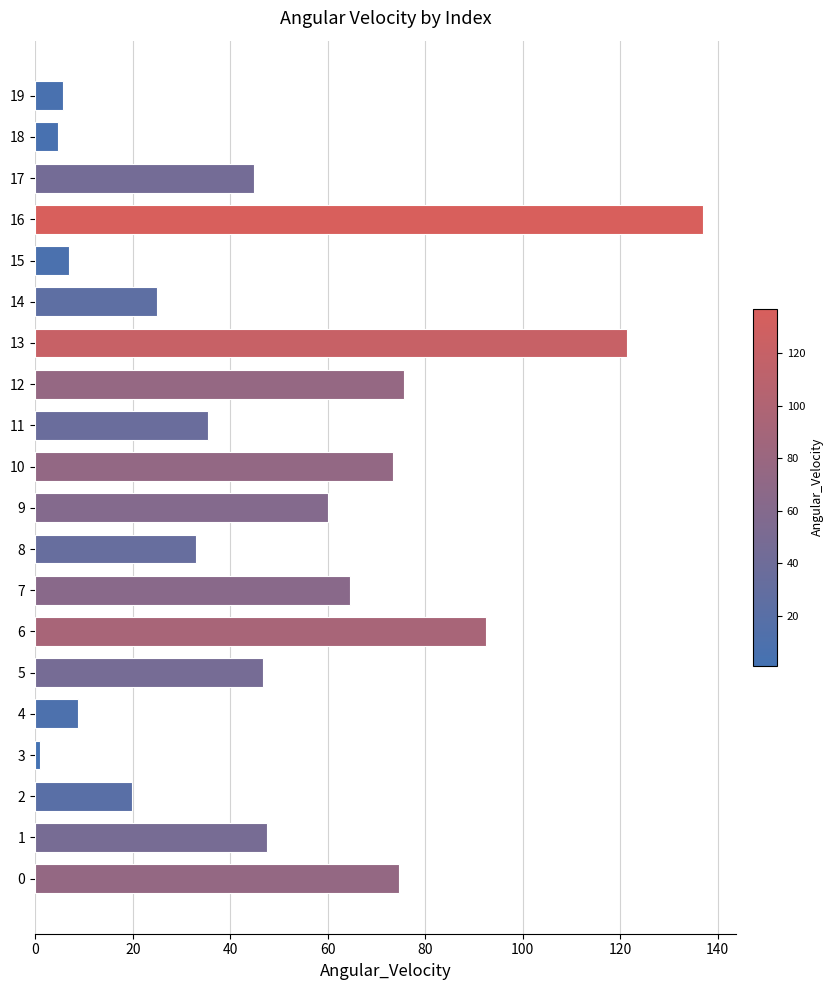

What is the ratio of the value at 8 to the value at 15?

4.7